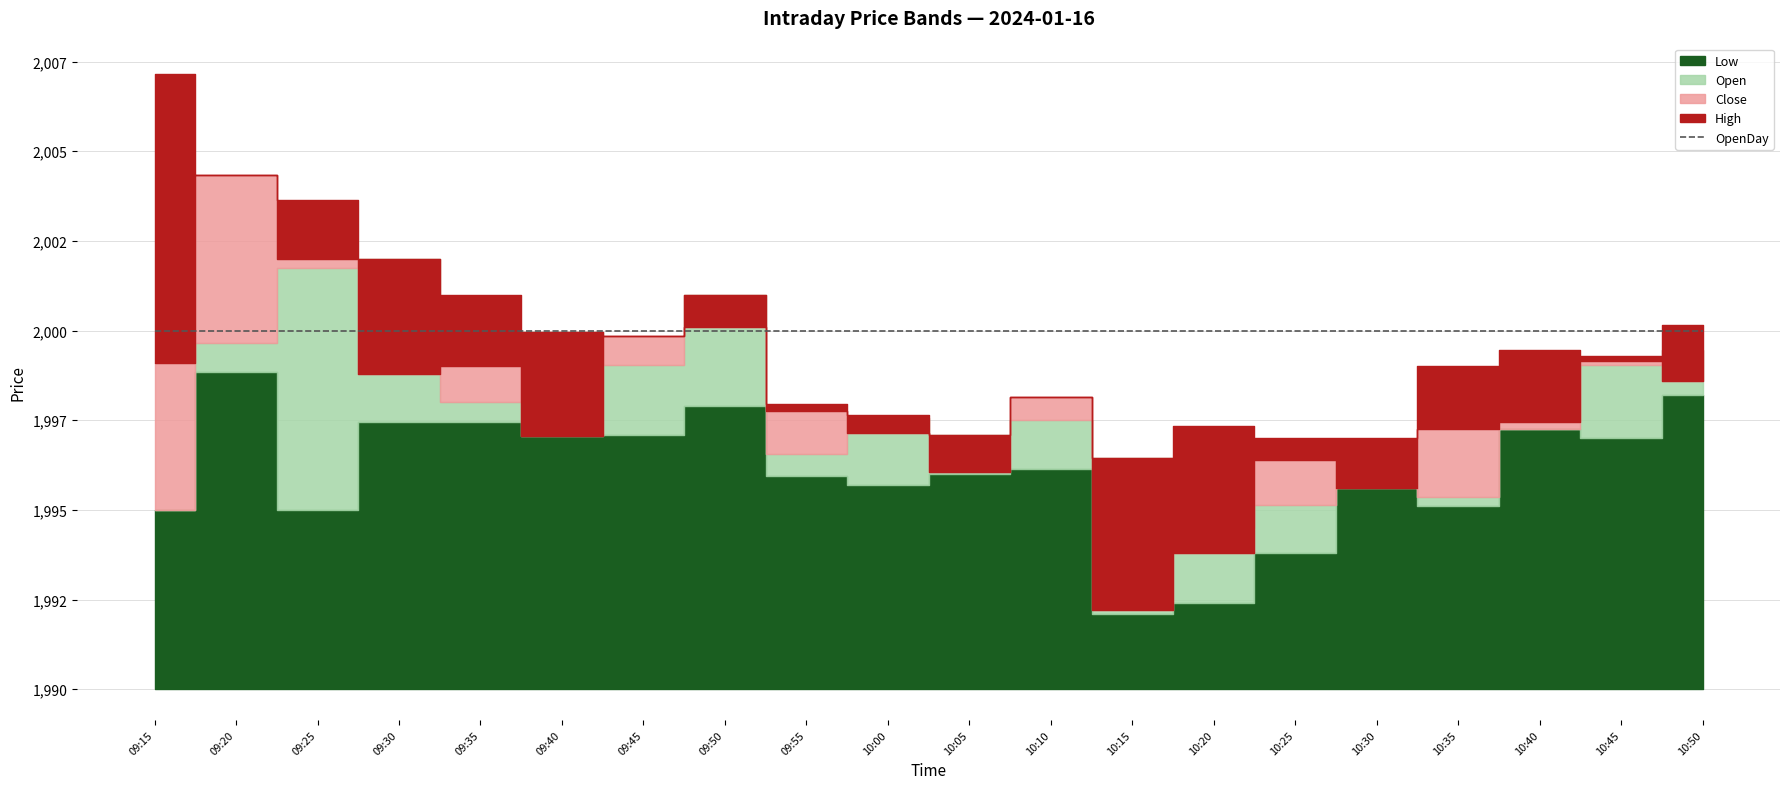

At which label does High reach its minimum?

10:15